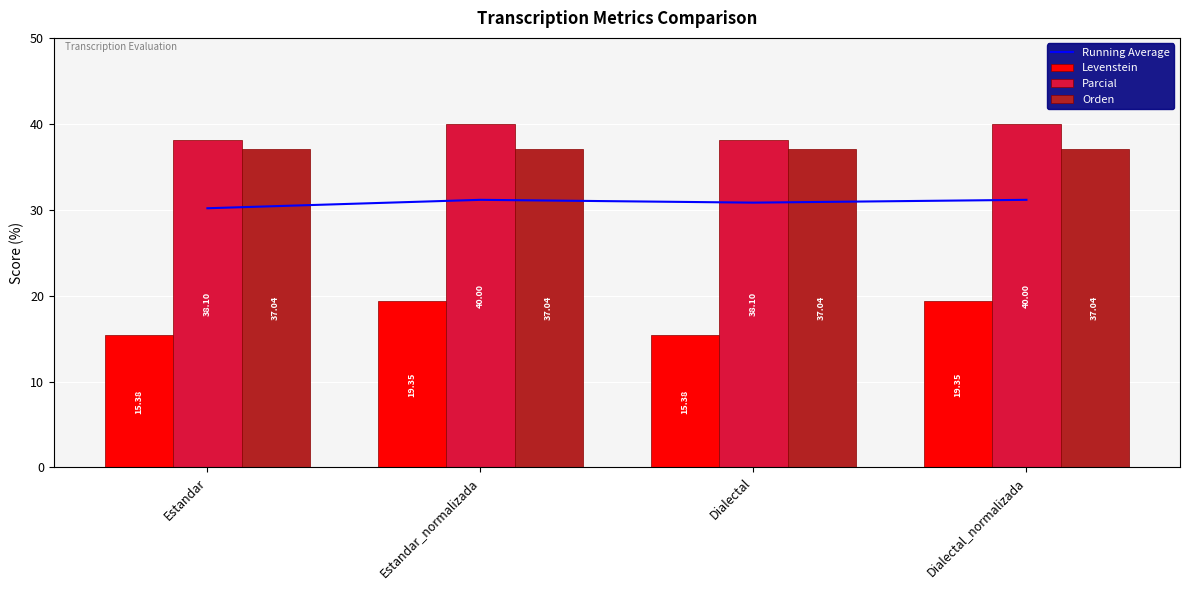

What is the average value of the Levenstein series?

17.4